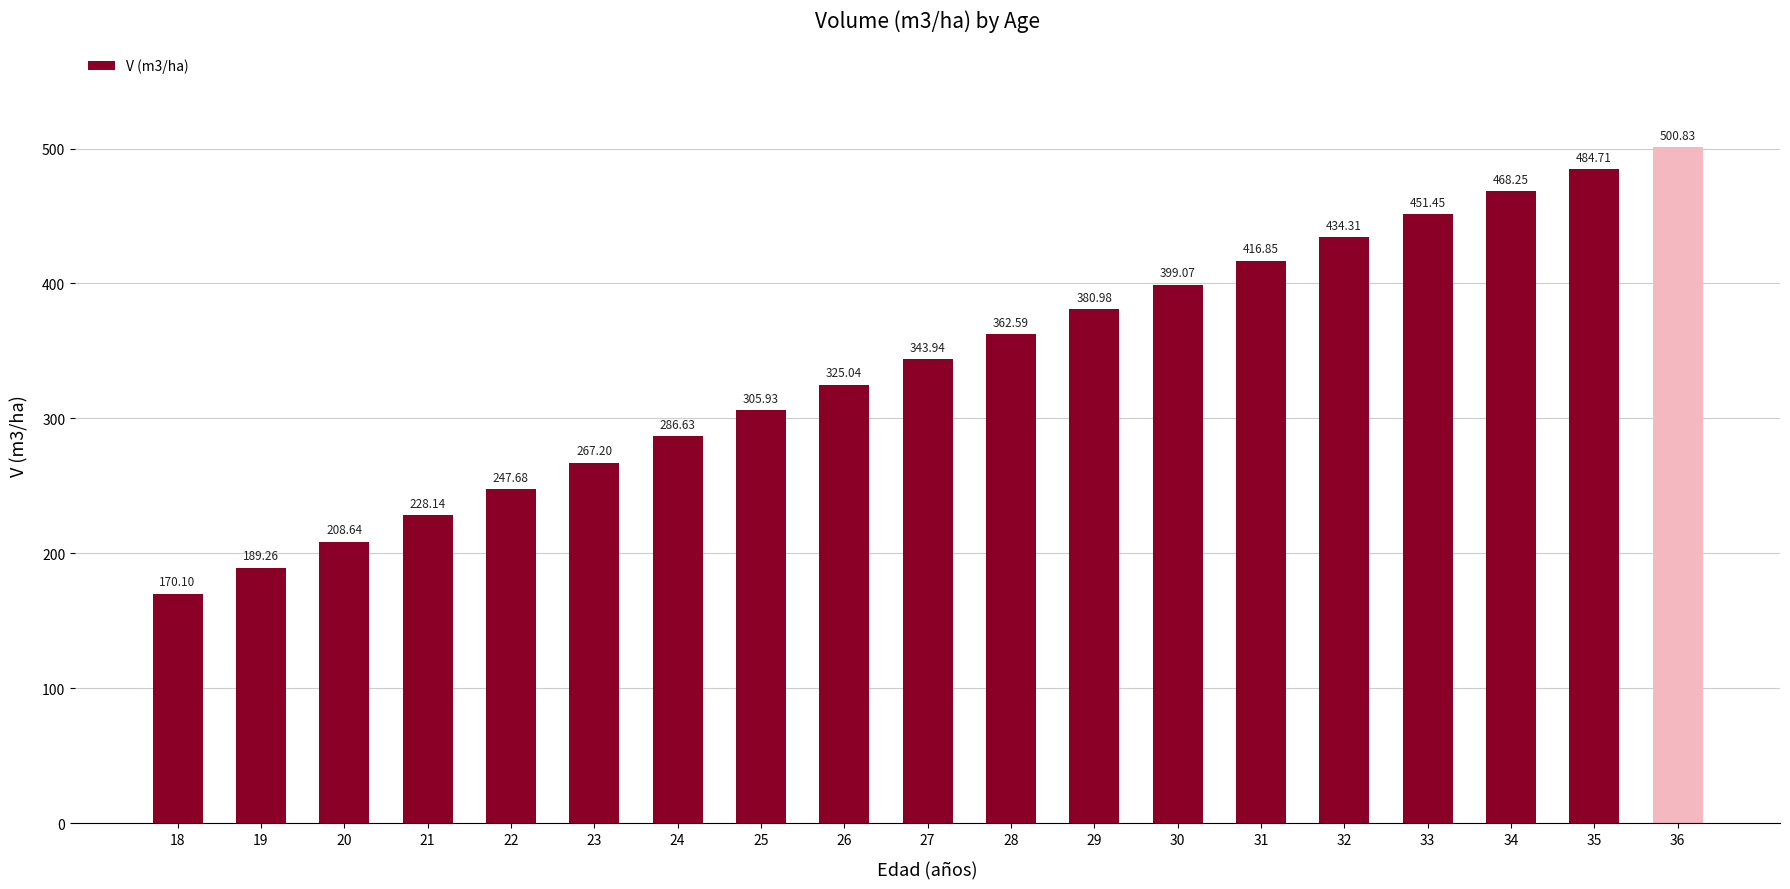

List the labels in order of value, largest first.

36, 35, 34, 33, 32, 31, 30, 29, 28, 27, 26, 25, 24, 23, 22, 21, 20, 19, 18